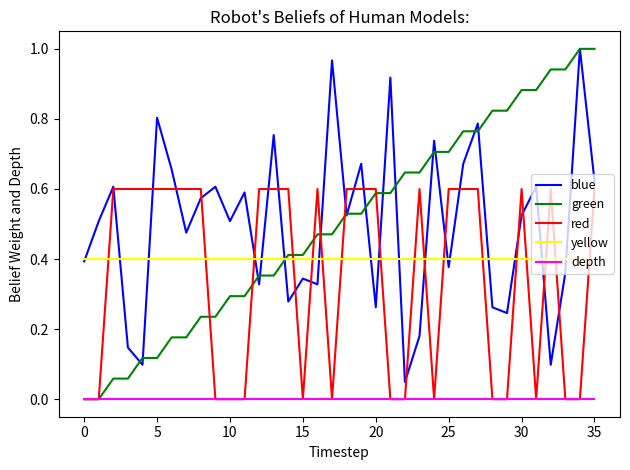

Which series ends up on top after the final intersection of red and yellow?

red